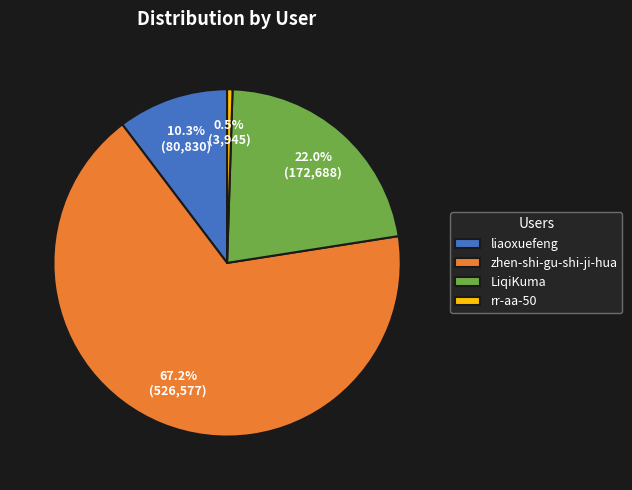

What percentage is the zhen-shi-gu-shi-ji-hua slice, to the nearest percent?

67%